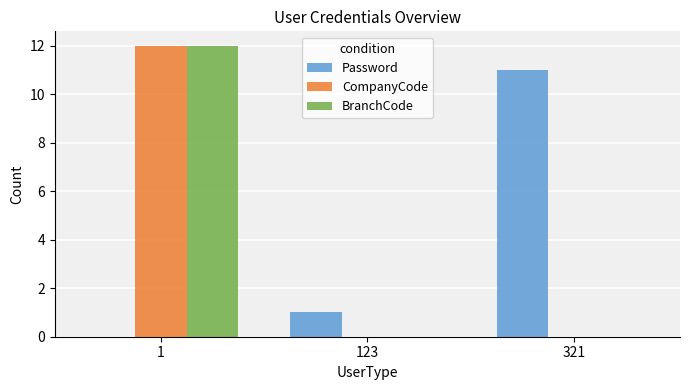

What are all the series names shown in the legend?

Password, CompanyCode, BranchCode